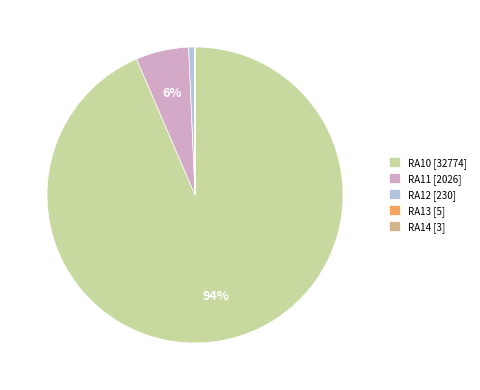

Is the sum of RA11 [2026] and RA10 [32774] greater than half?

Yes